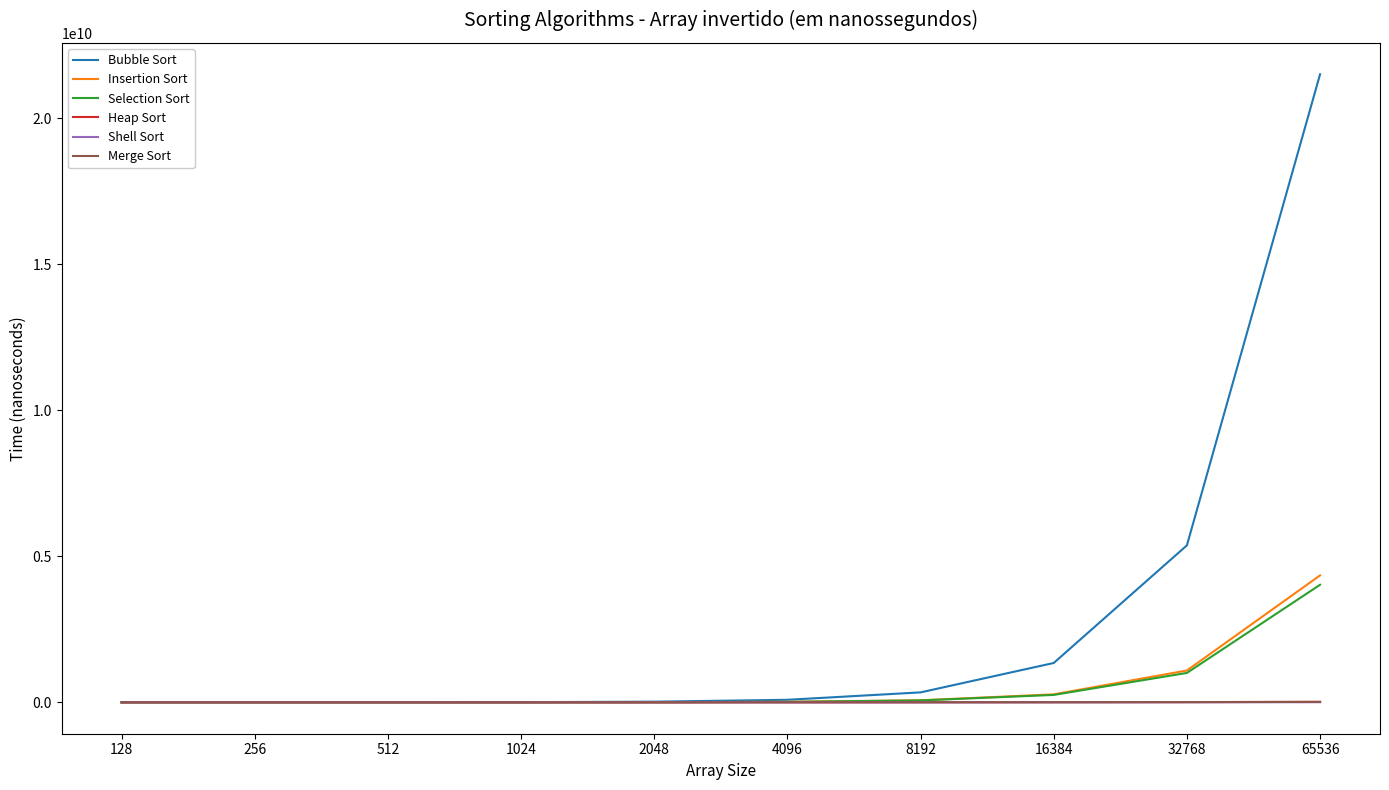

Between 8192 and 65536, which series saw the biggest shift?

Bubble Sort